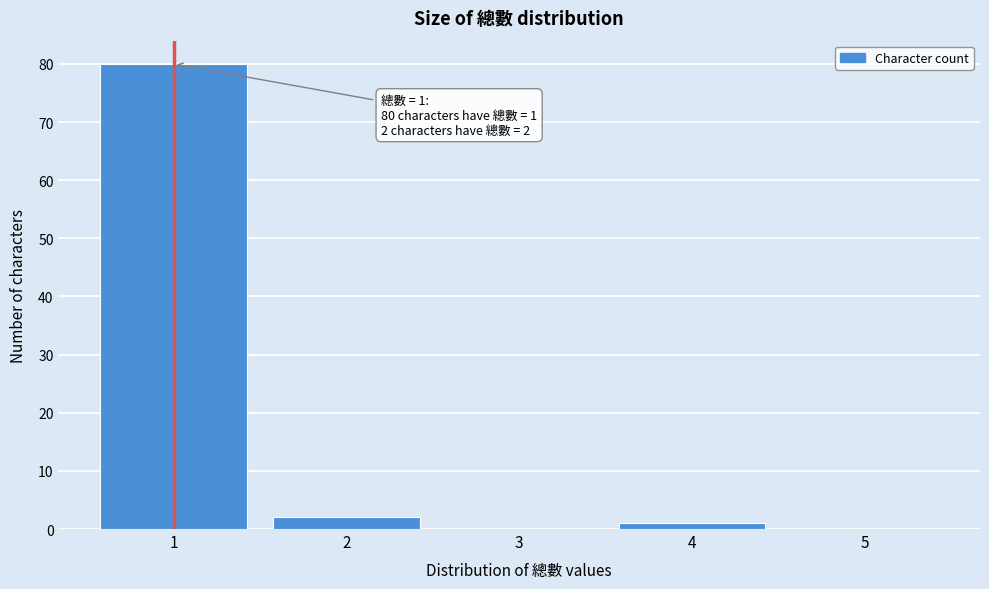

Reading right to left, extract all data points from this chart.

5=0	4=1	3=0	2=2	1=80